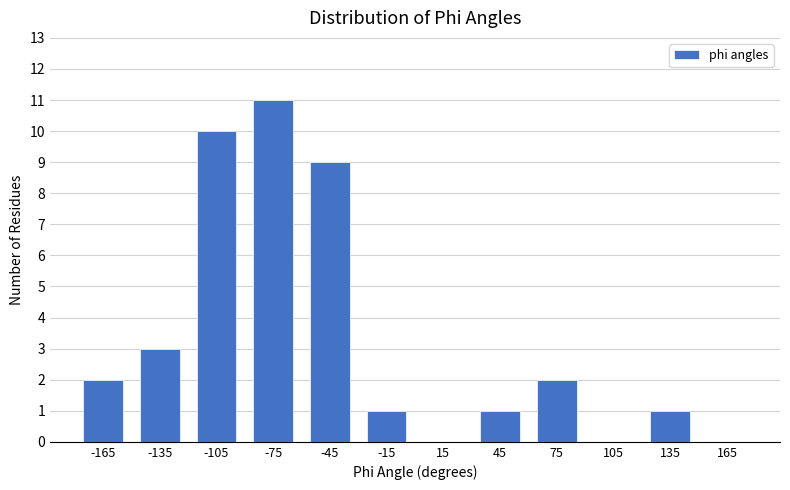

Which range on the x-axis has the tallest bar?

-90 to -60